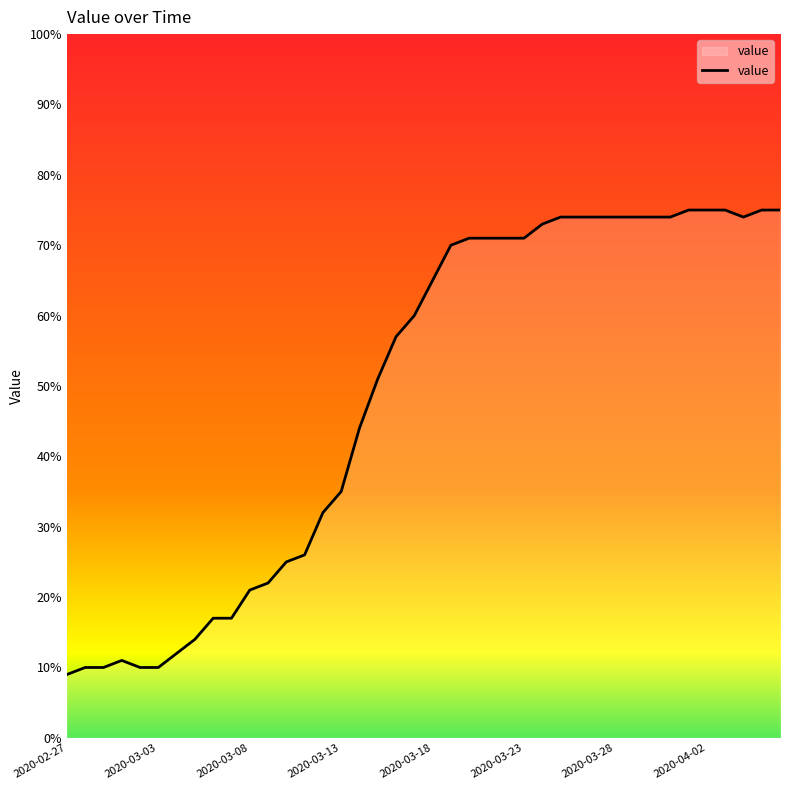

What is the difference between the maximum and minimum values?

66